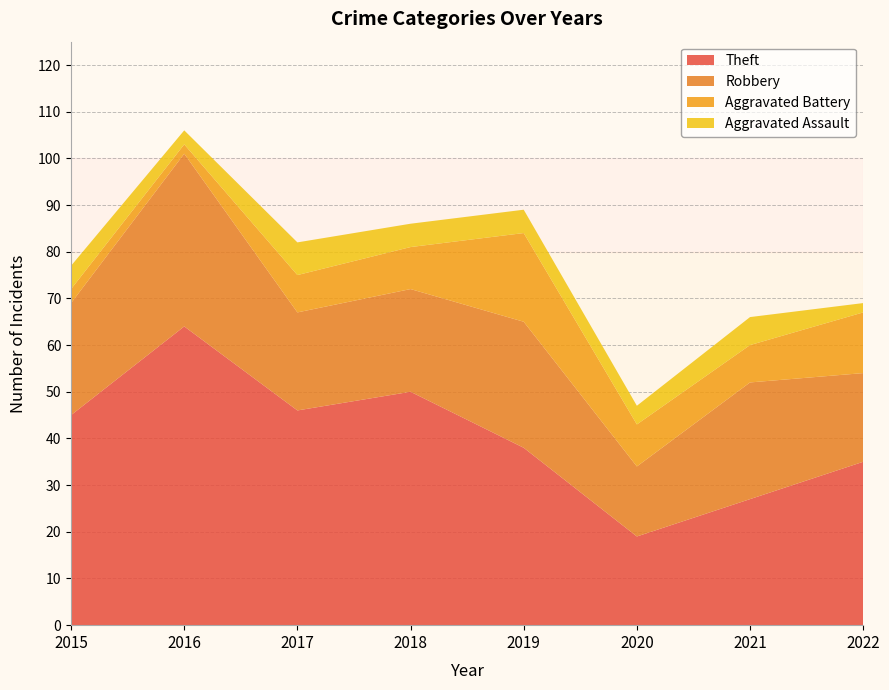

Reading left to right, transcribe all the data shown in this chart.

Theft: 2015=45	2016=64	2017=46	2018=50	2019=38	2020=19	2021=27	2022=35
Robbery: 2015=24	2016=37	2017=21	2018=22	2019=27	2020=15	2021=25	2022=19
Aggravated Battery: 2015=3	2016=2	2017=8	2018=9	2019=19	2020=9	2021=8	2022=13
Aggravated Assault: 2015=5	2016=3	2017=7	2018=5	2019=5	2020=4	2021=6	2022=2